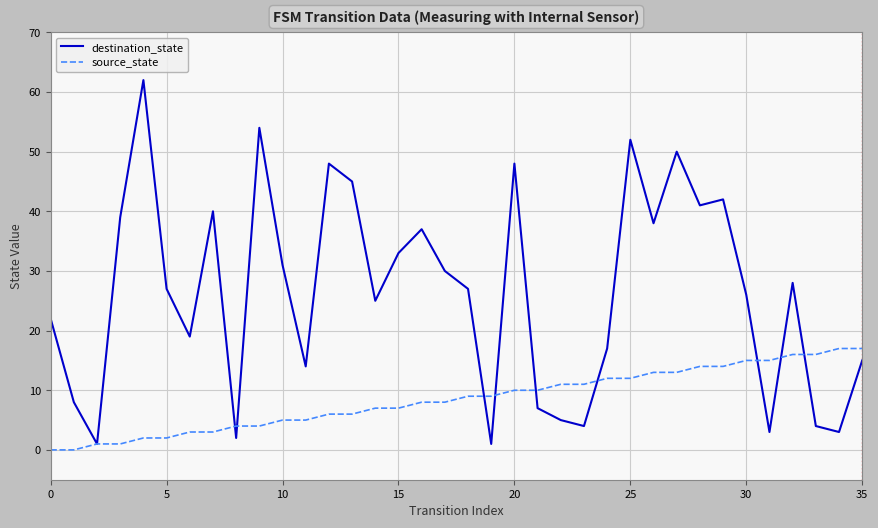

Does the chart have visible grid lines?

Yes